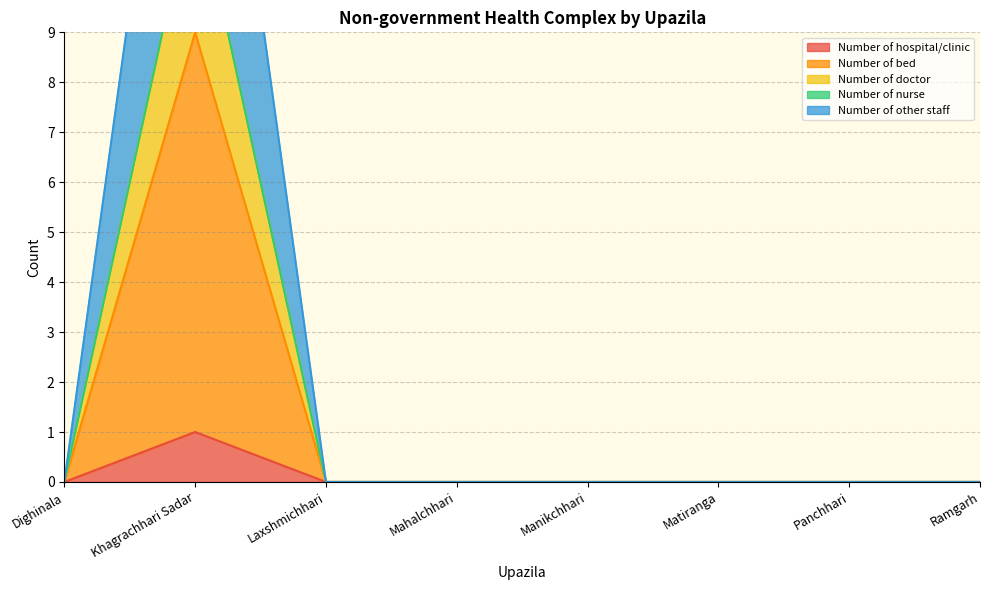

Which series changed the most between Mahalchhari and Panchhari?

Number of hospital/clinic